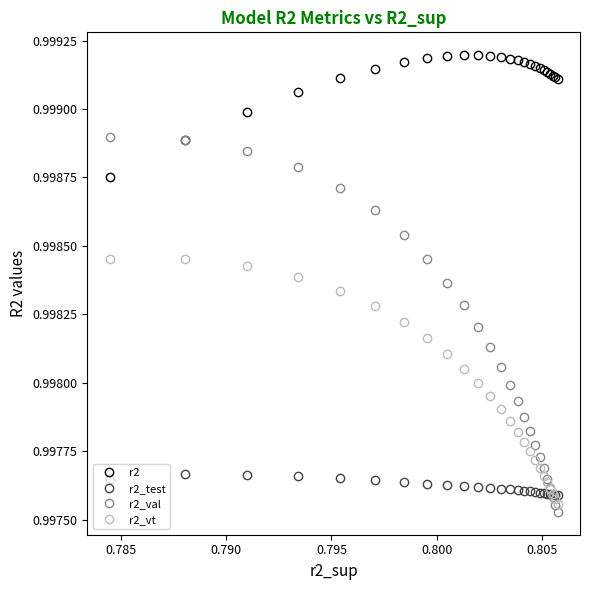

Rank the series by their maximum value, from lowest to highest.

r2_test, r2_vt, r2_val, r2